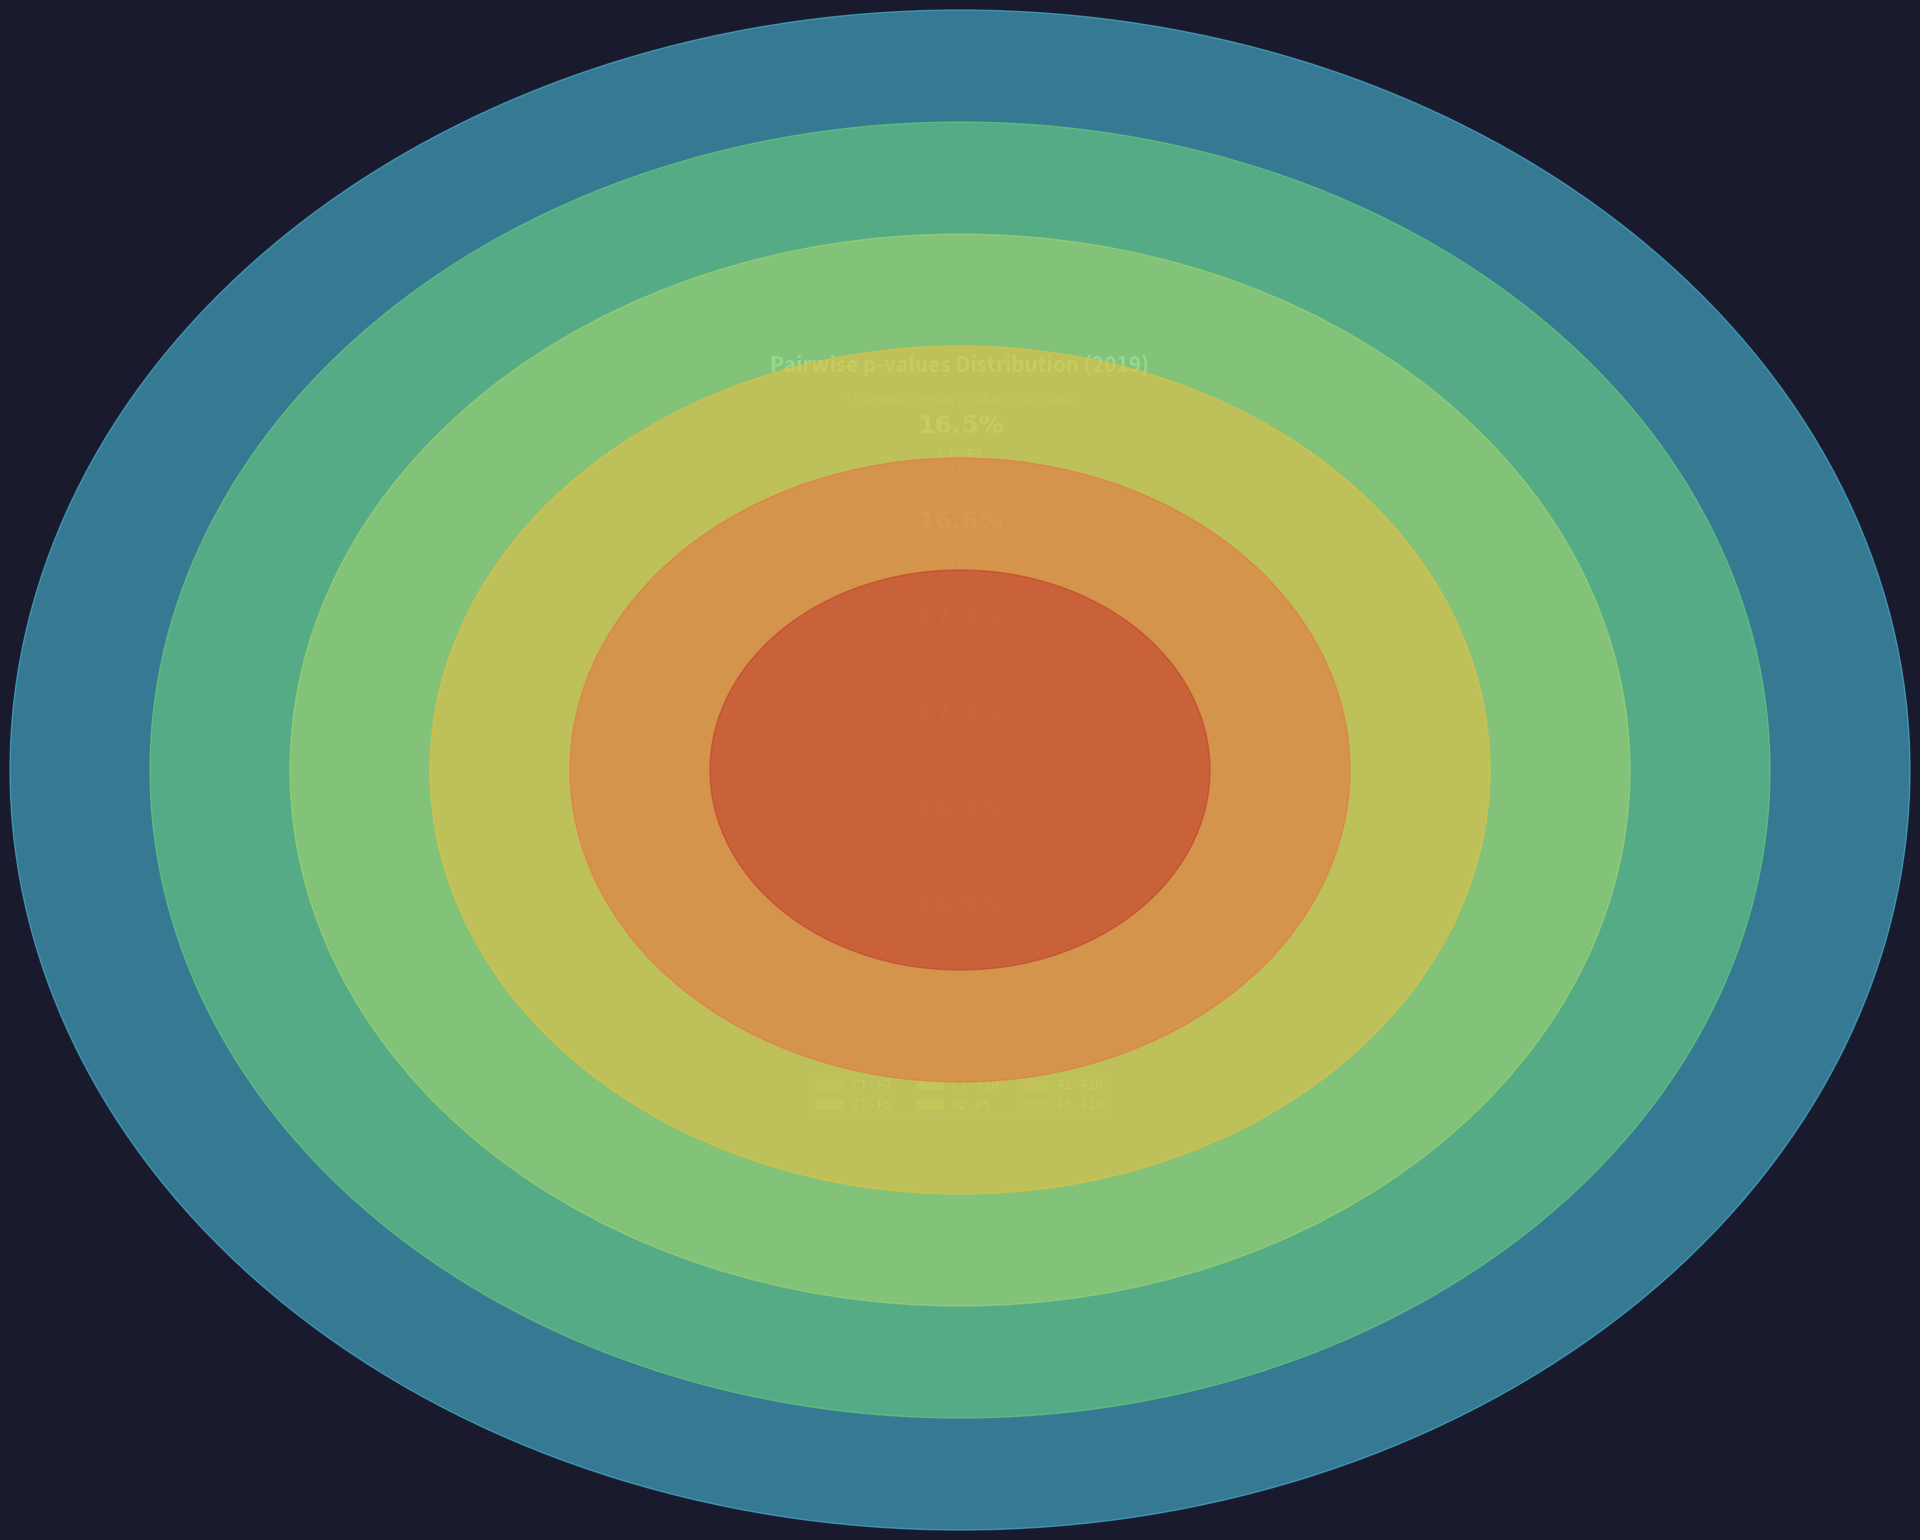

What is the smallest slice in the pie chart?

F2 - F10